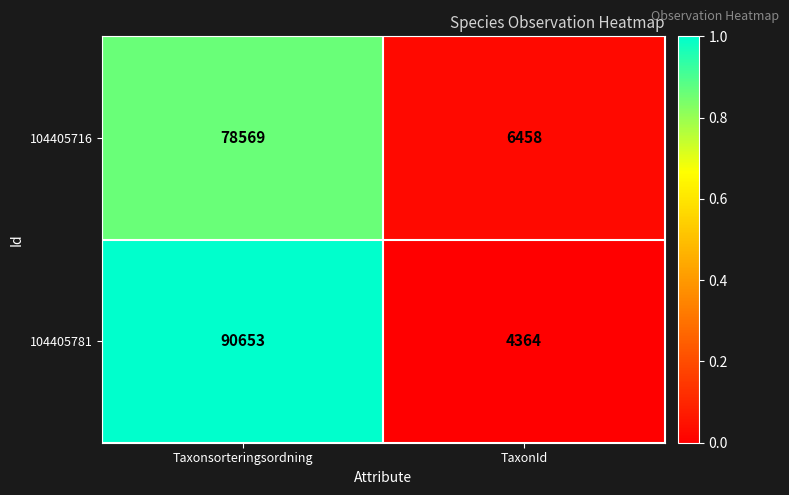

What is the sum of all 104405716 values?

85027